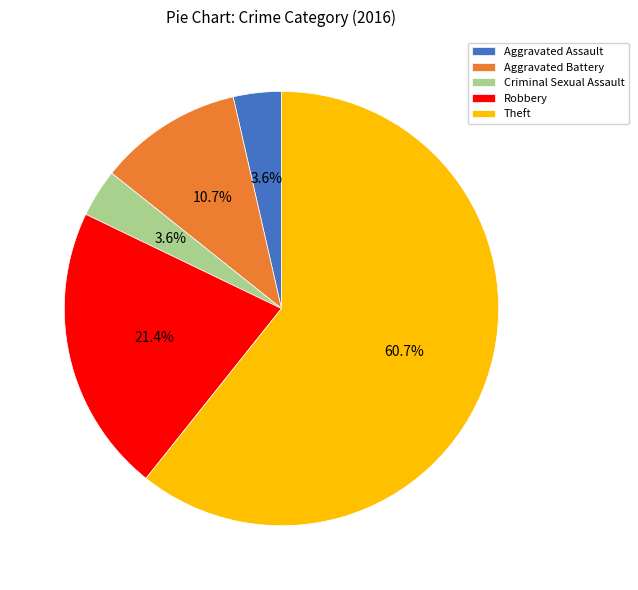

Which category accounts for the majority?

Theft